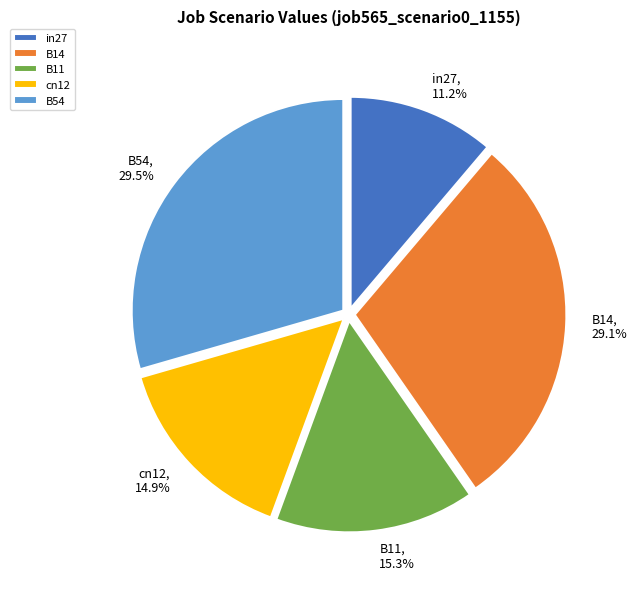

Is there a majority slice in this chart?

No